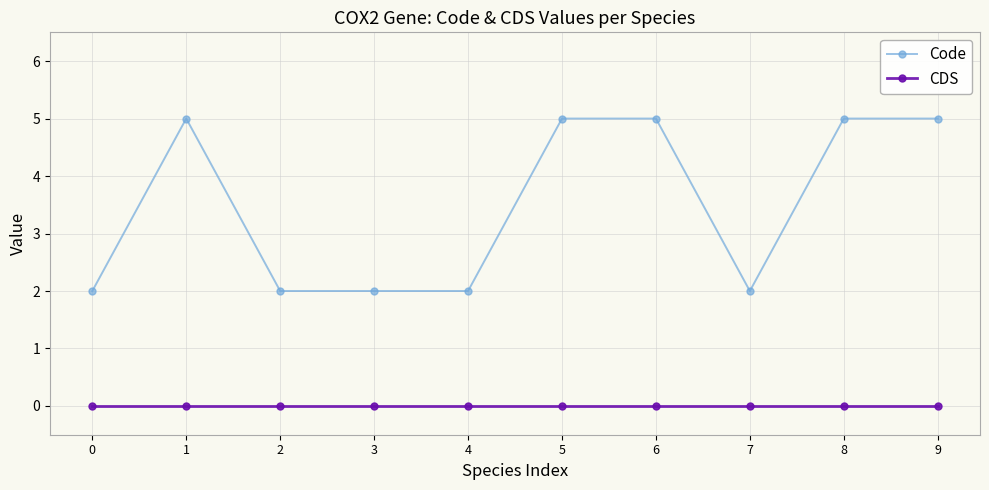

What is the average value of the Code series?

4